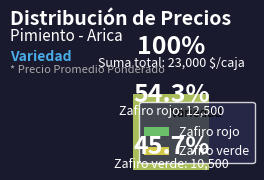

Is it true that Zafiro verde is 46% of the pie?

True